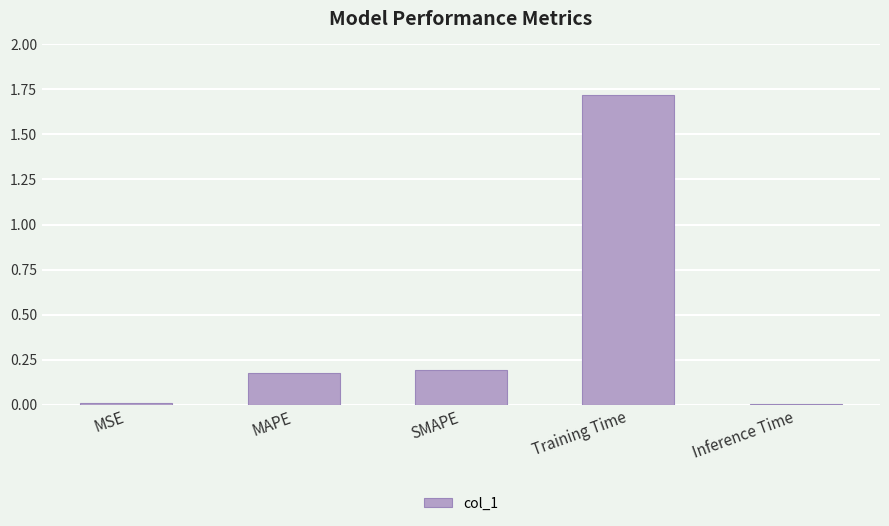

True or false: the data shows 0.0 at MSE.

True